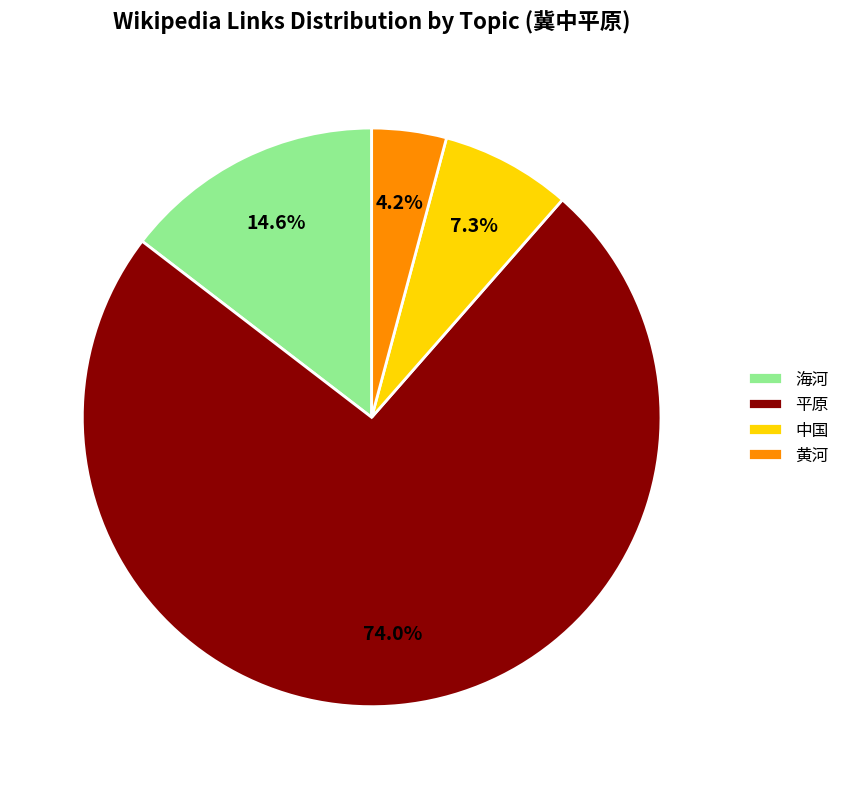

Is there any slice that represents more than half of the pie?

Yes